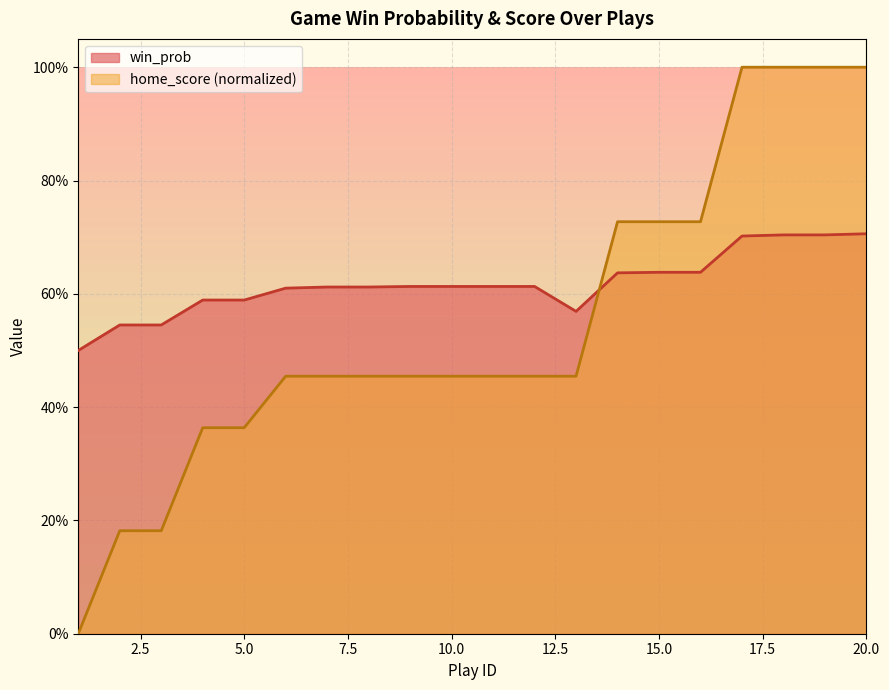

At which label does win_prob reach its minimum?

1